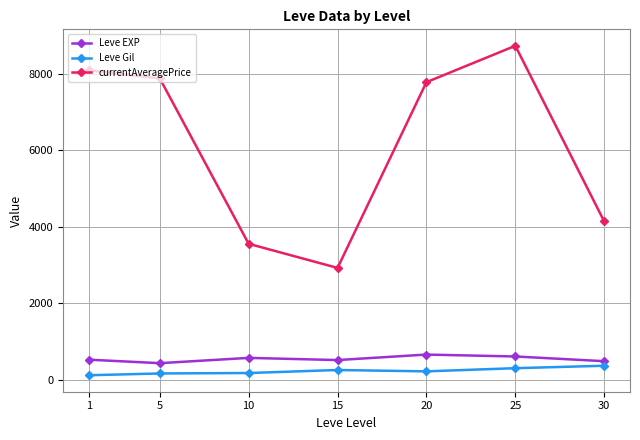

Where is the first local minimum for currentAveragePrice?

15